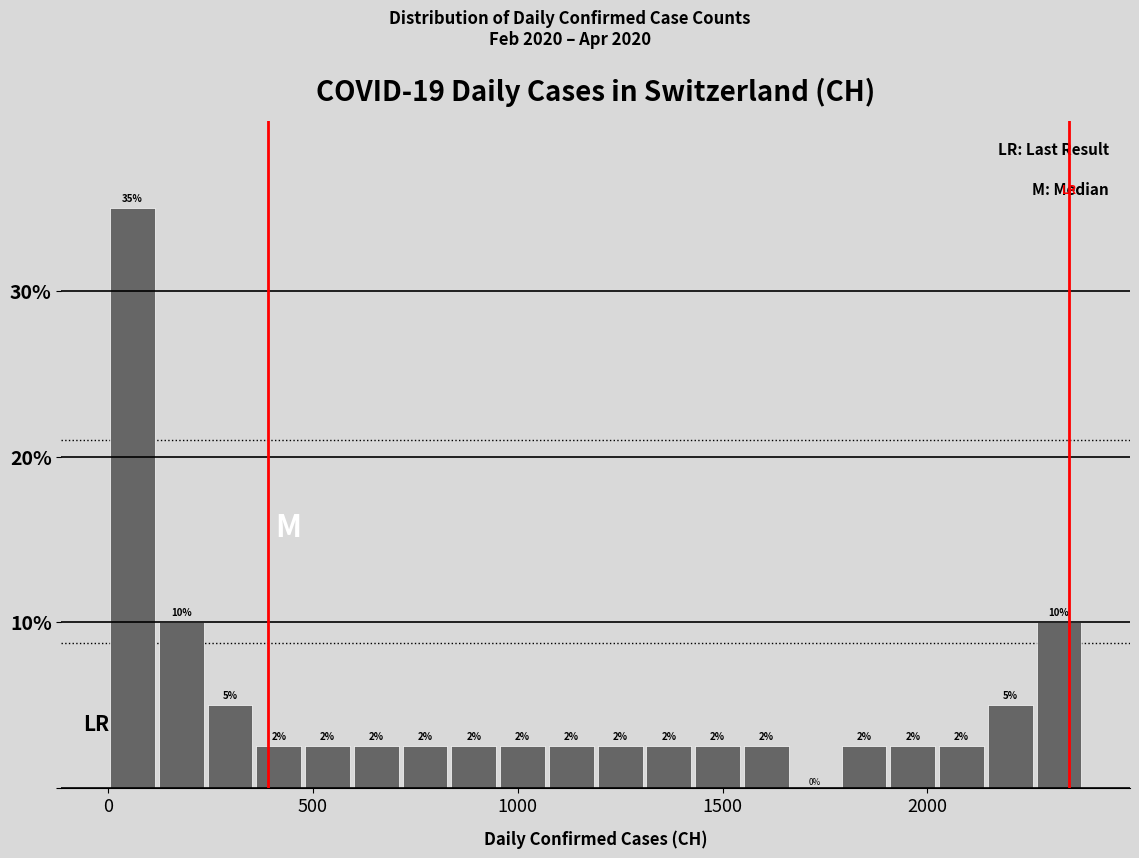

Read against the x-axis, roughly where is the centre of the tallest bar?

50